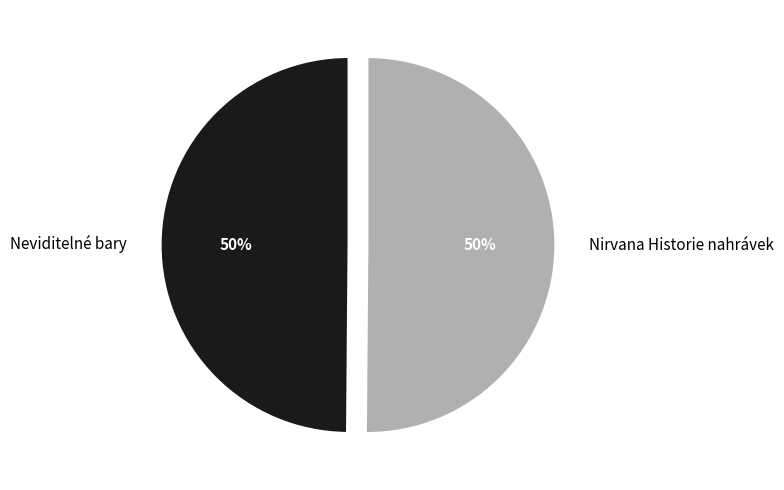

Approximately how many times larger is the value at Nirvana Historie nahrávek compared to Neviditelné bary?

1.0